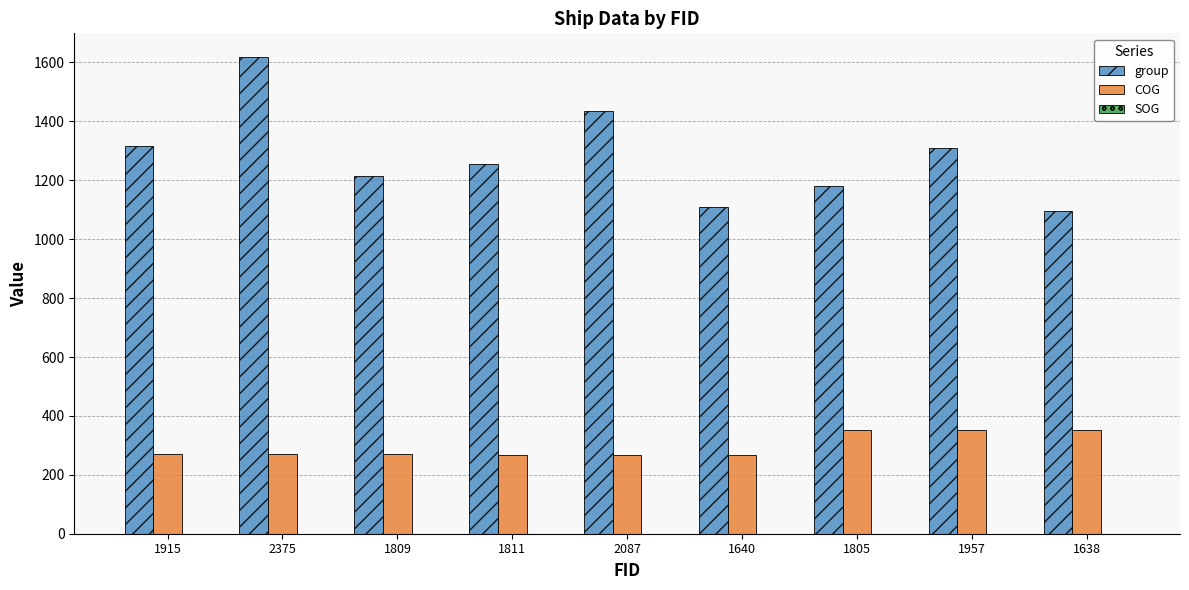

How many distinct data groups are displayed?

2